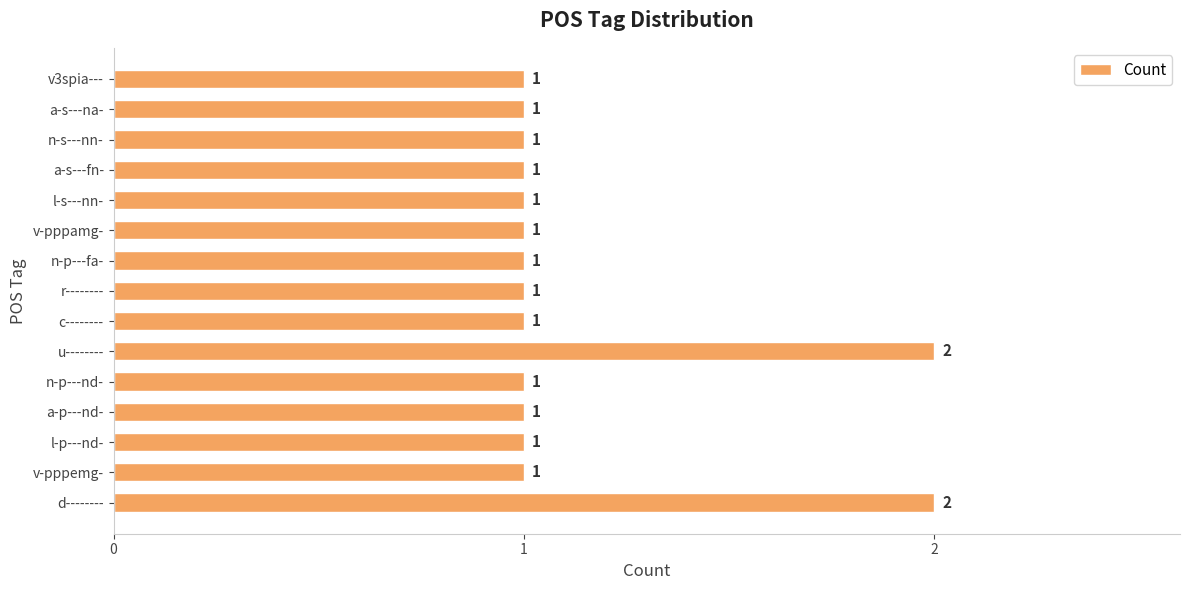

Is it true that the value at a-s---na- is 2?

False